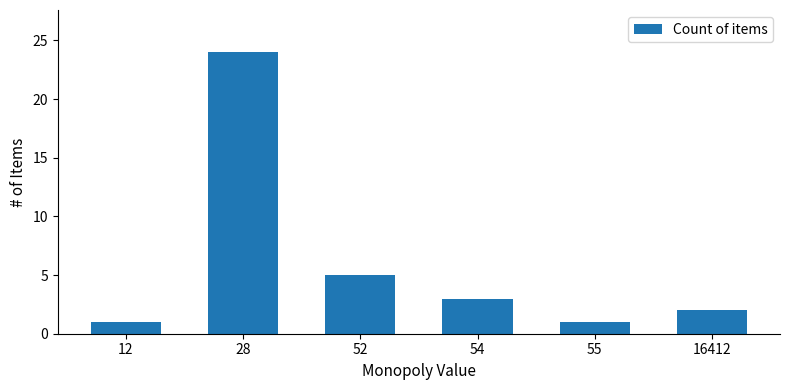

Reading right to left, extract all data points from this chart.

16412=2	55=1	54=3	52=5	28=24	12=1